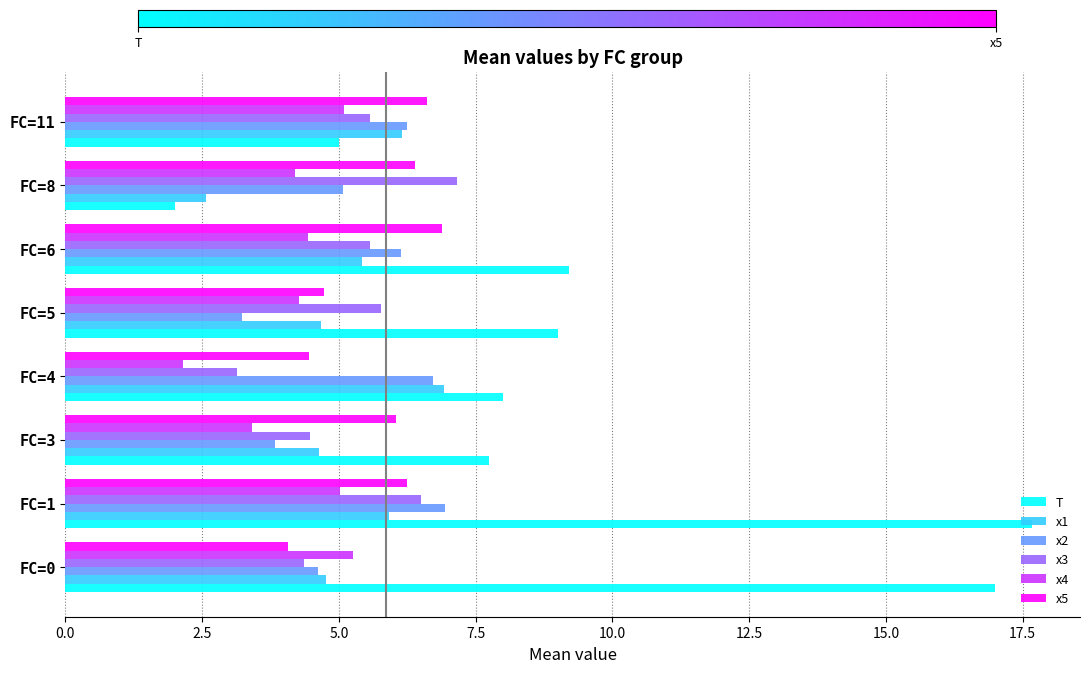

What is the total value across all series at FC=3?

30.2